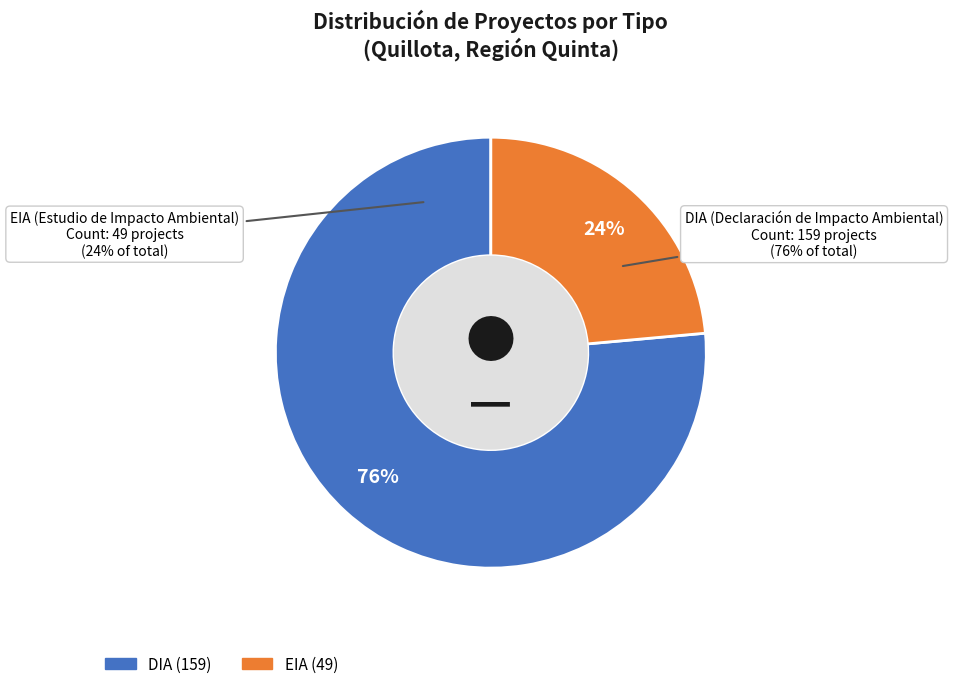

What percentage is the EIA slice, to the nearest percent?

24%